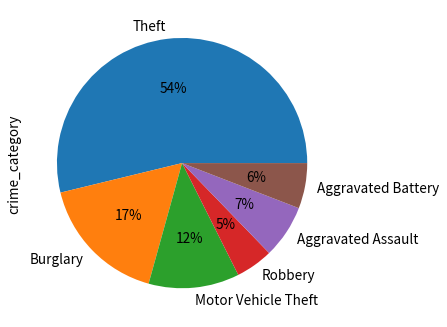

To the nearest percent, what is the average slice percentage?

17%